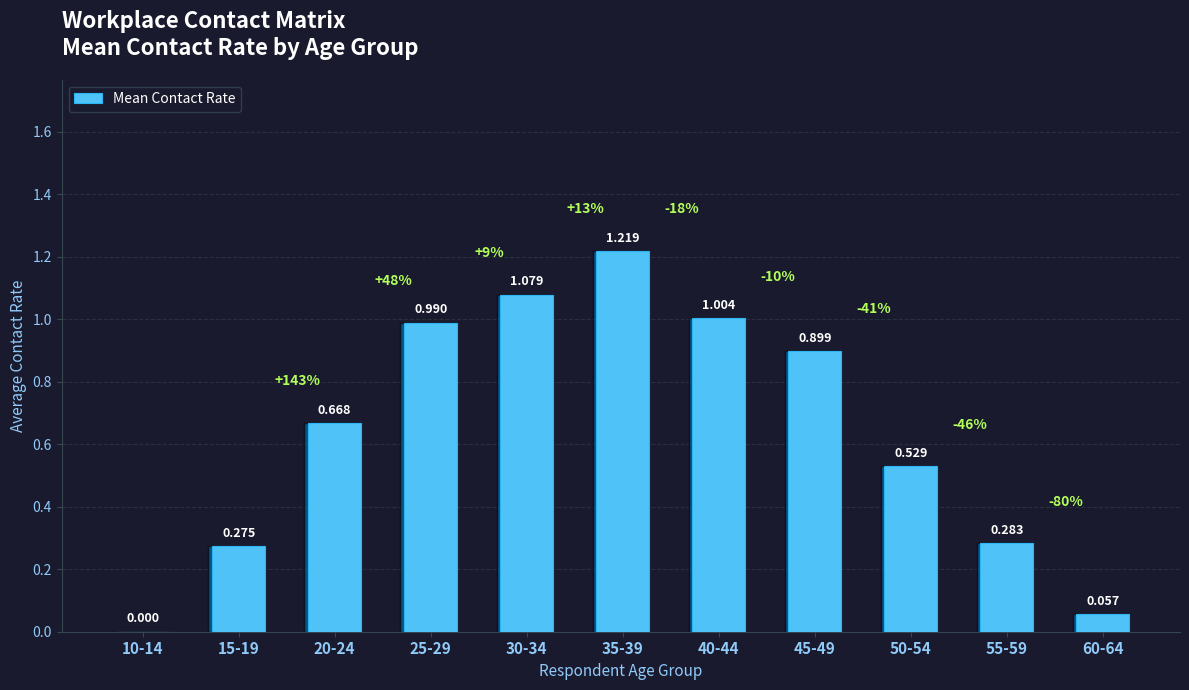

What position from the right is 20-24?

9